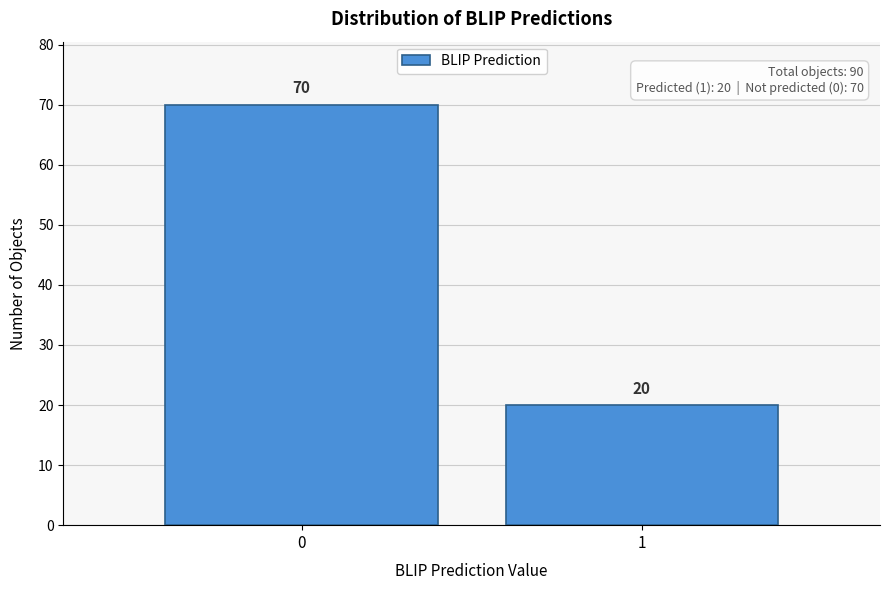

Reading left to right, transcribe all the data shown in this chart.

0=70	1=20